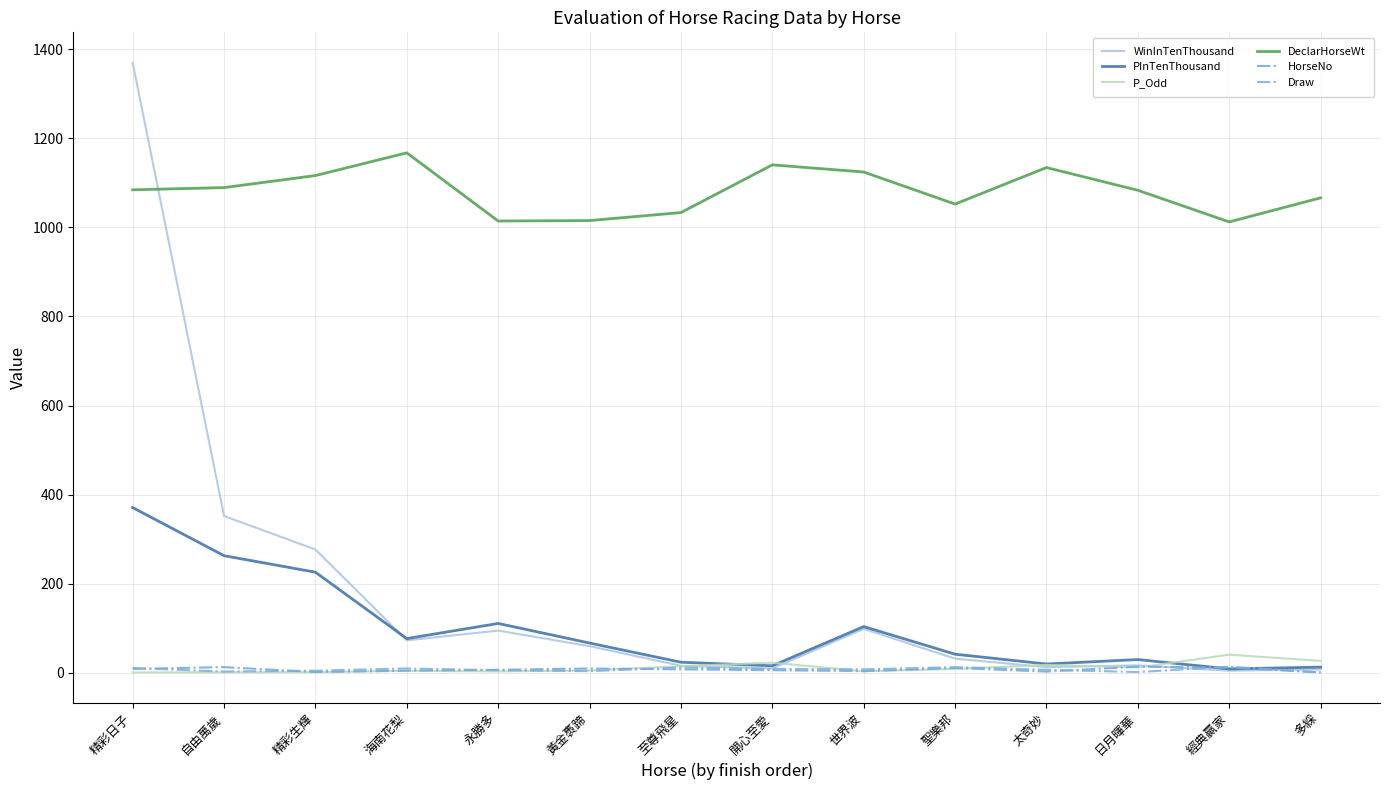

Is this an area chart (filled region under the line)?

No